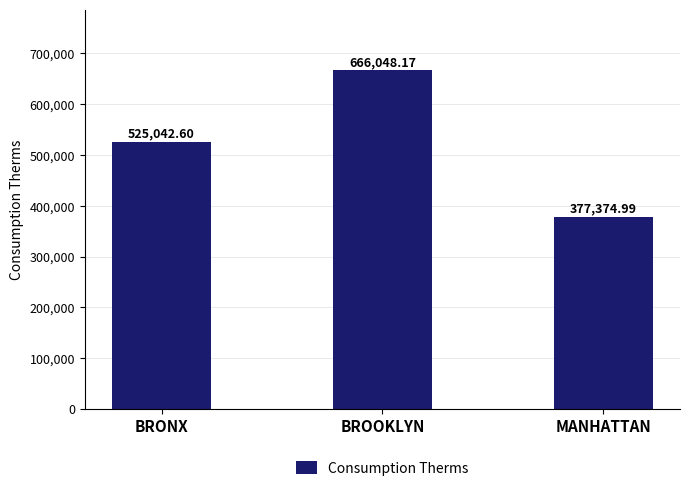

What is the value of the 3rd bar from the left?

377375.0